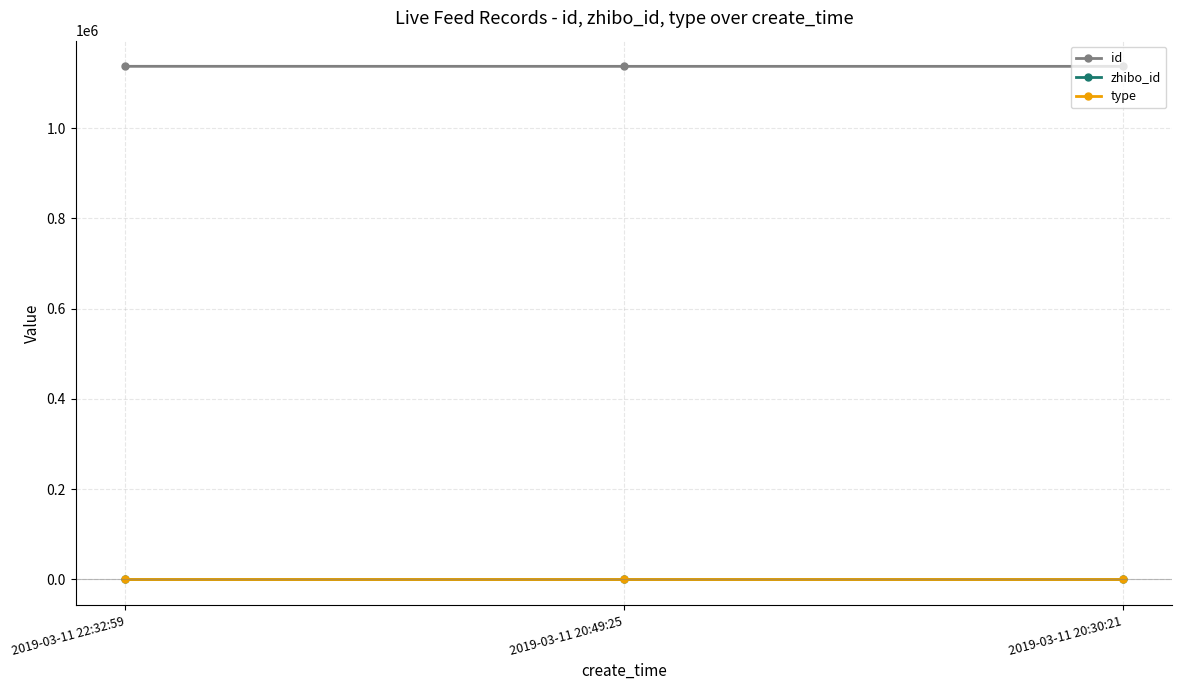

At how many categories does at least one series exceed 686000?

3